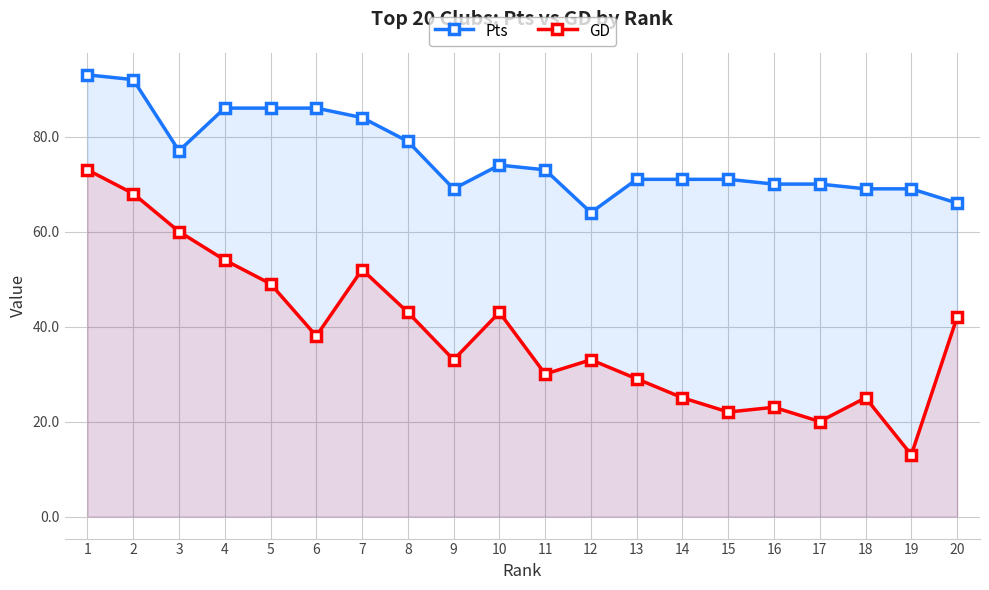

At how many categories does at least one series exceed 19?

20